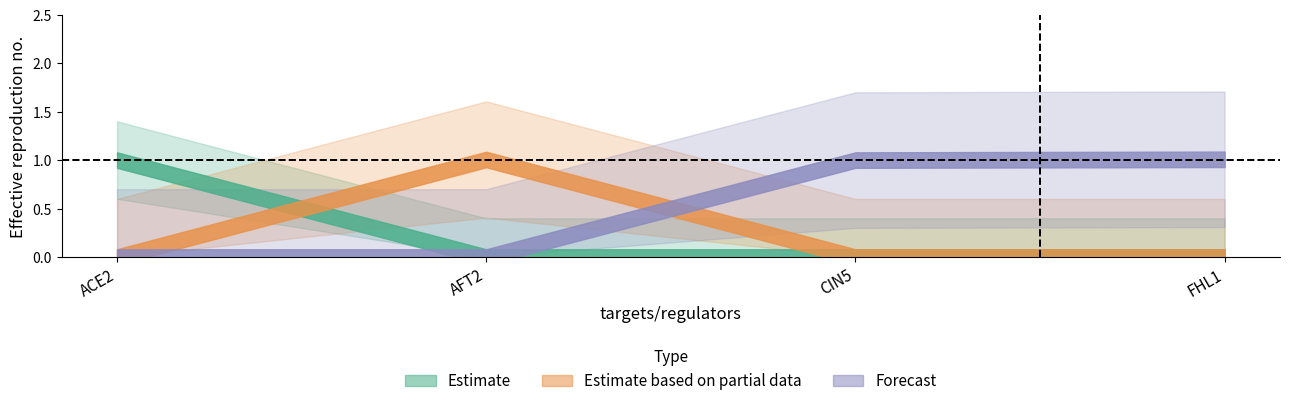

What is the average value of the AFT2 series?

0.3